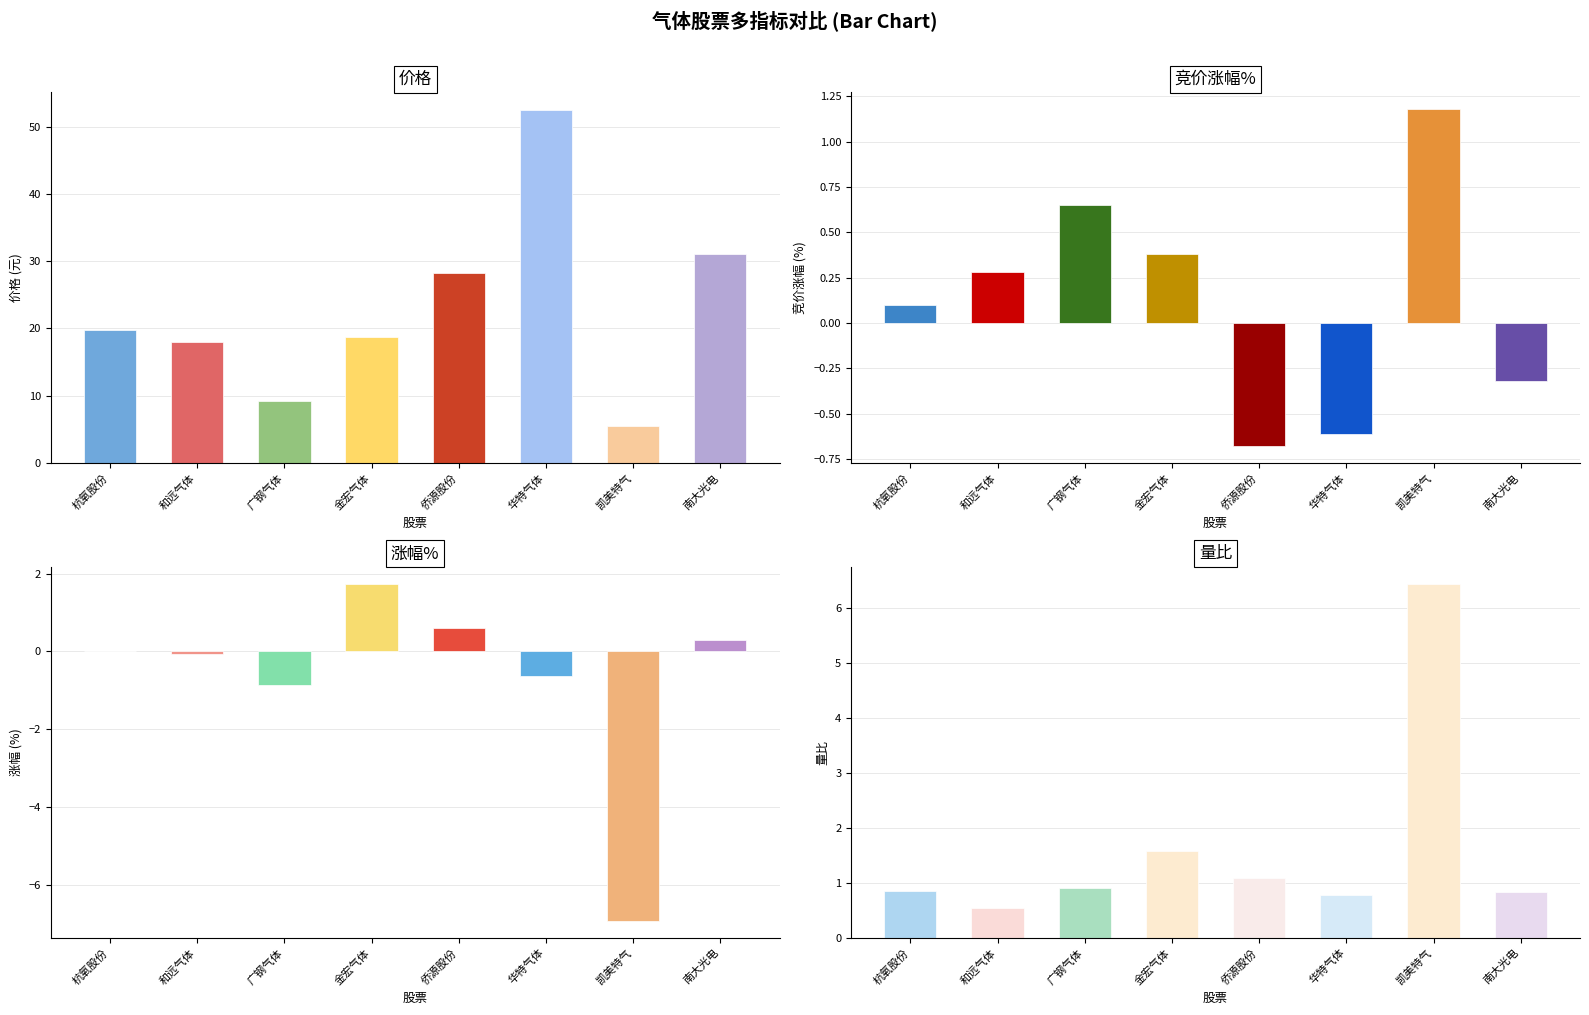

Which series has the widest spread of values?

价格